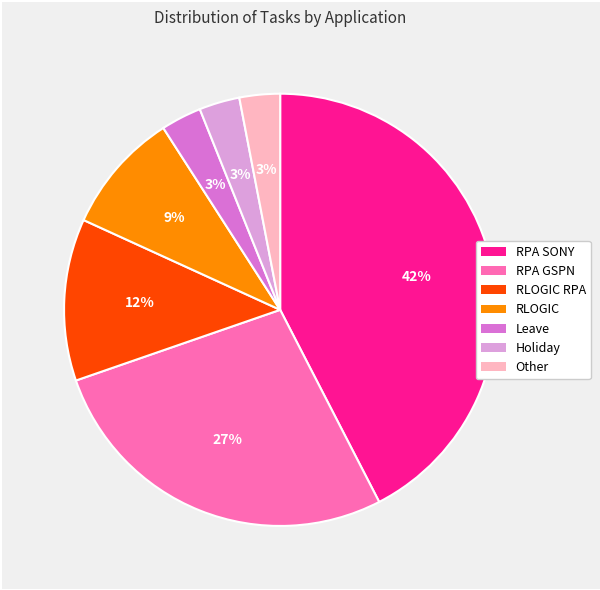

Is there a majority slice in this chart?

No